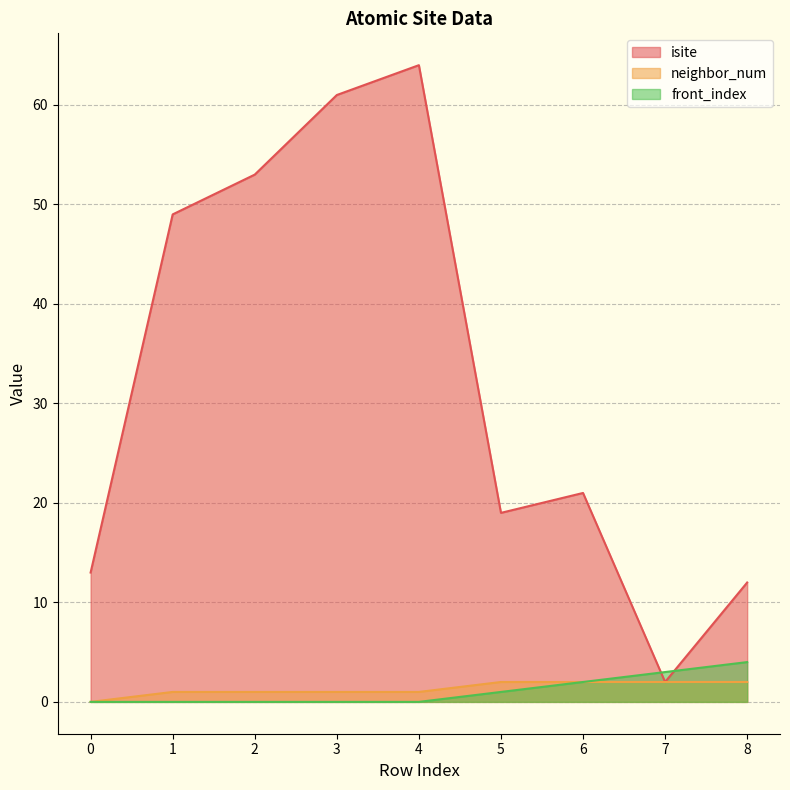

At which label does neighbor_num reach its peak?

5